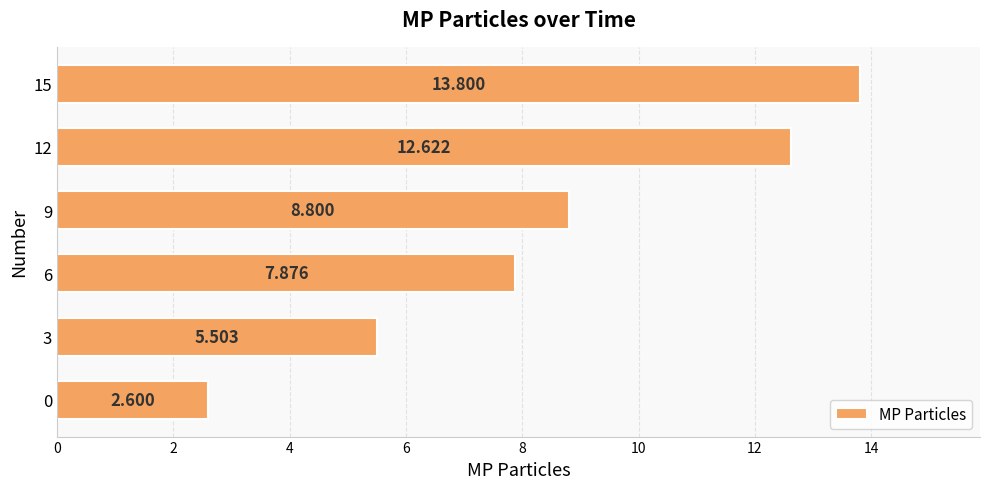

How many data points does each series have?

6